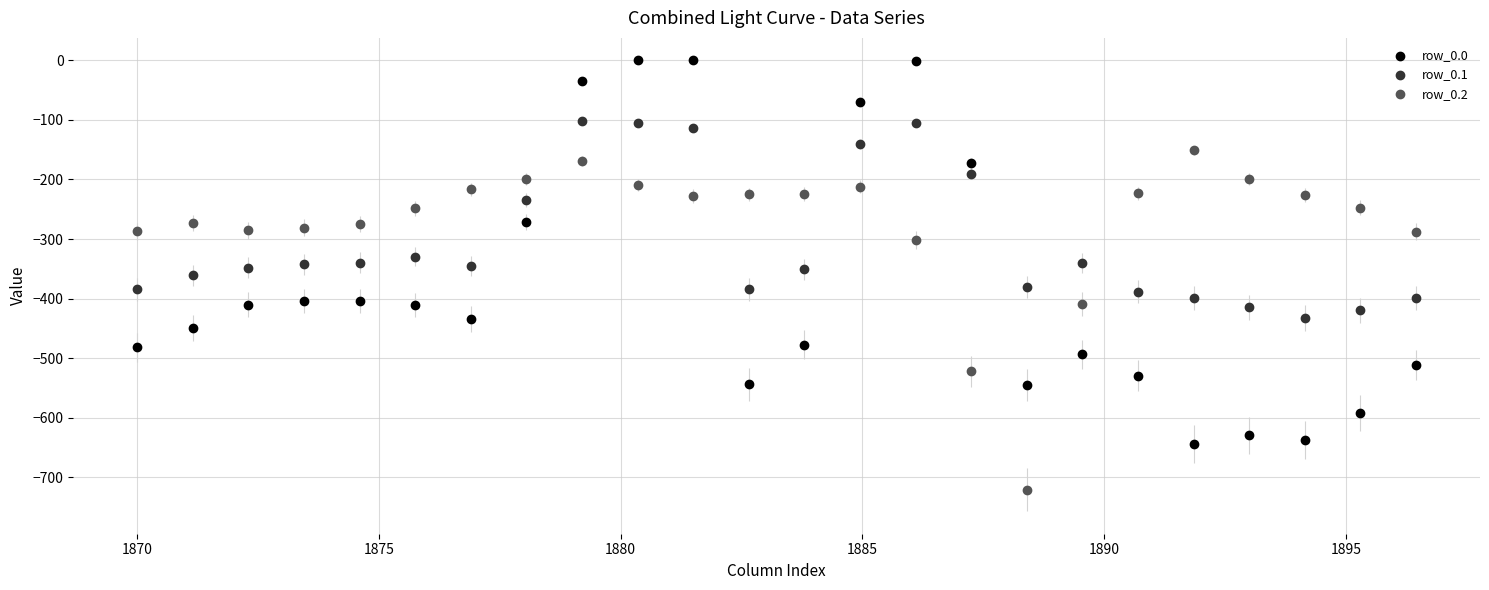

Which series has the largest Y range (max minus min)?

row_0.0